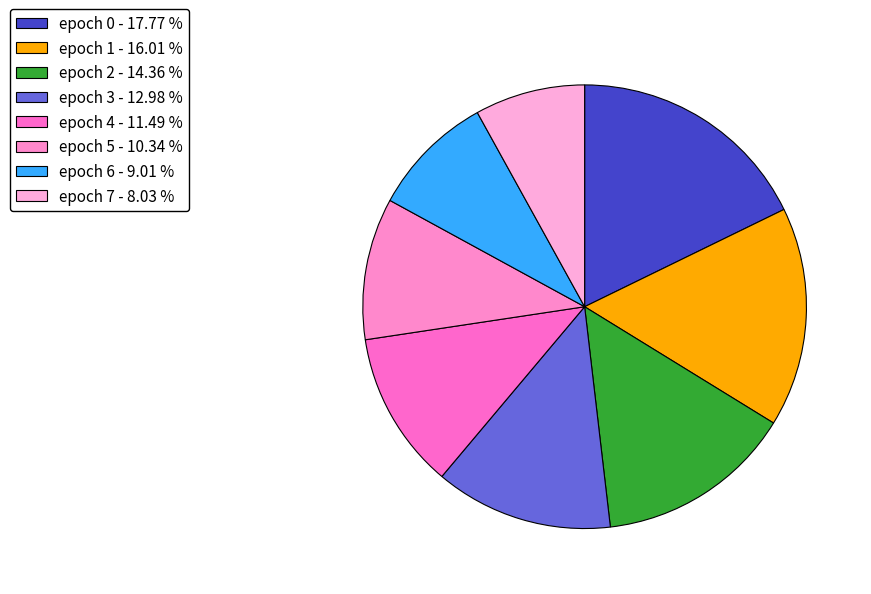

How many segments does this pie chart have?

8